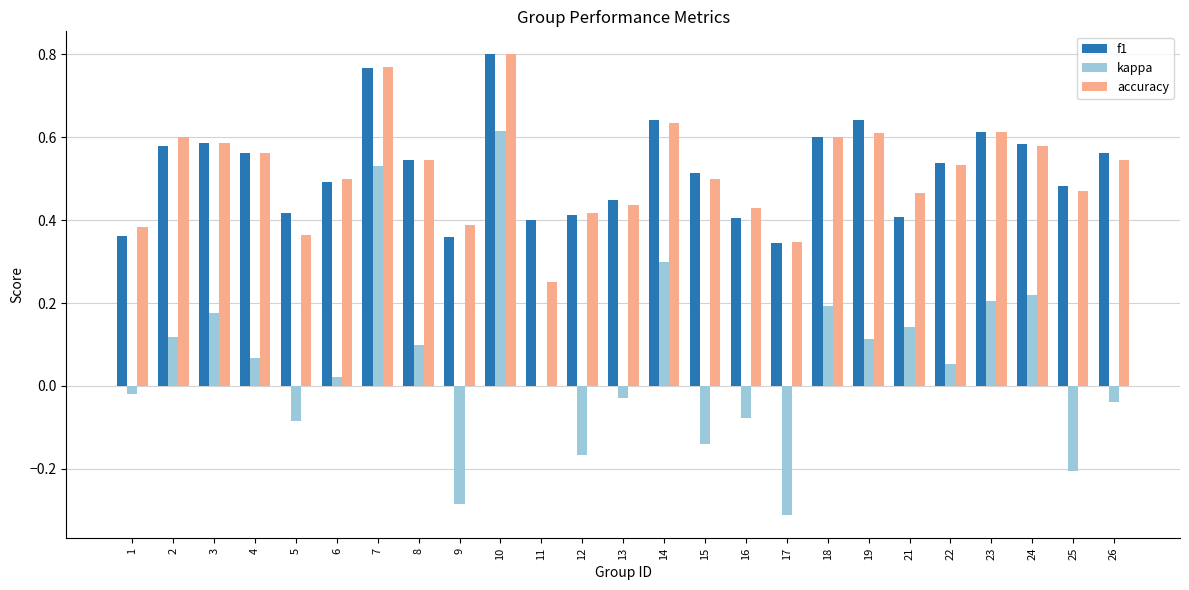

Which series has the largest range (max minus min)?

kappa